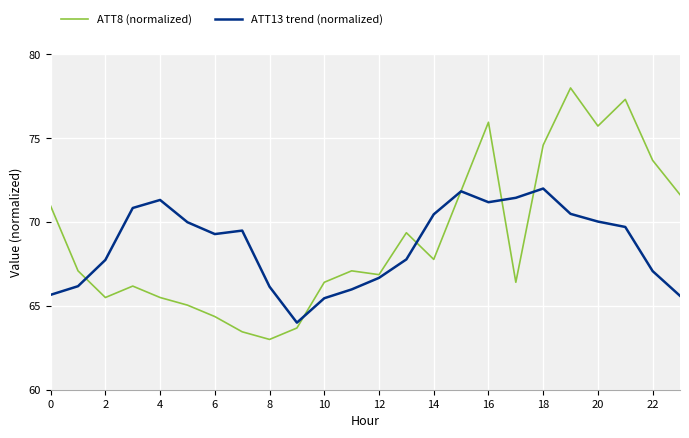

Which series has the largest range (max minus min)?

ATT8 (normalized)